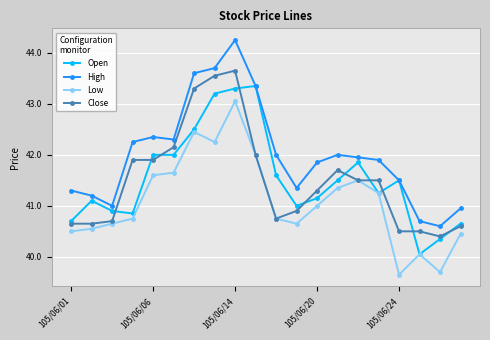

What are all the series names shown in the legend?

Open, High, Low, Close